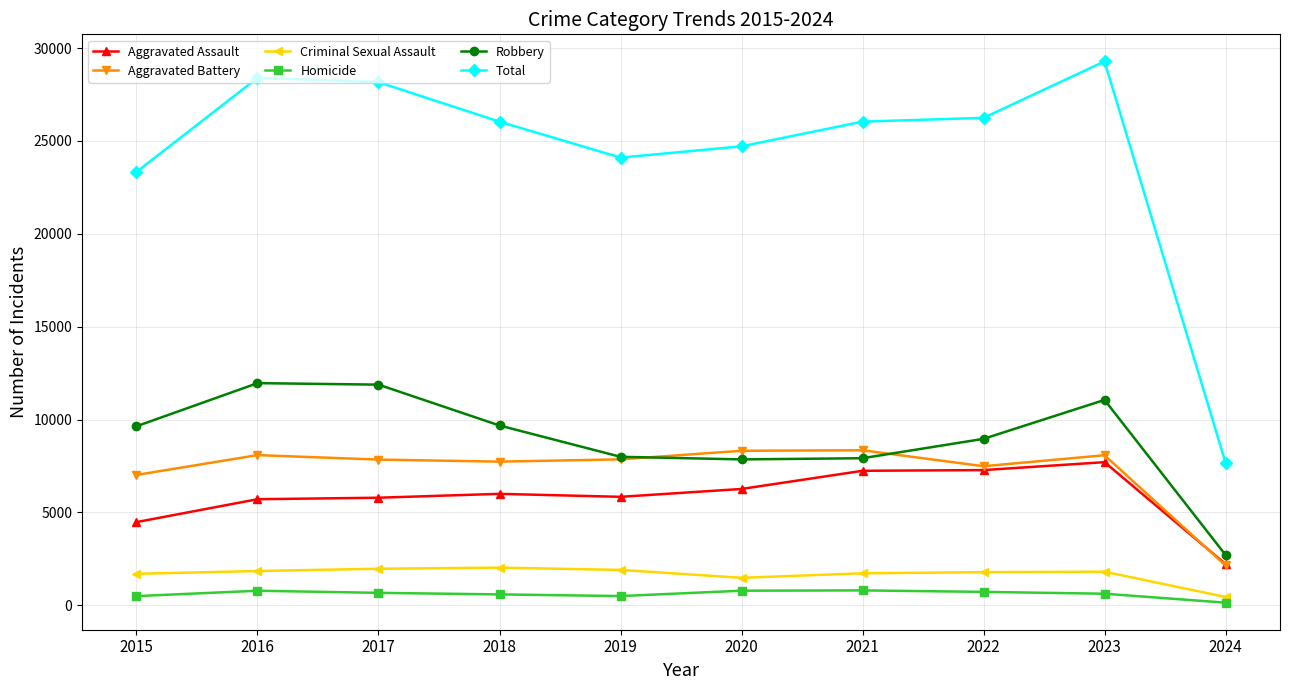

True or false: Homicide has more than 1 points higher than both neighbors.

True